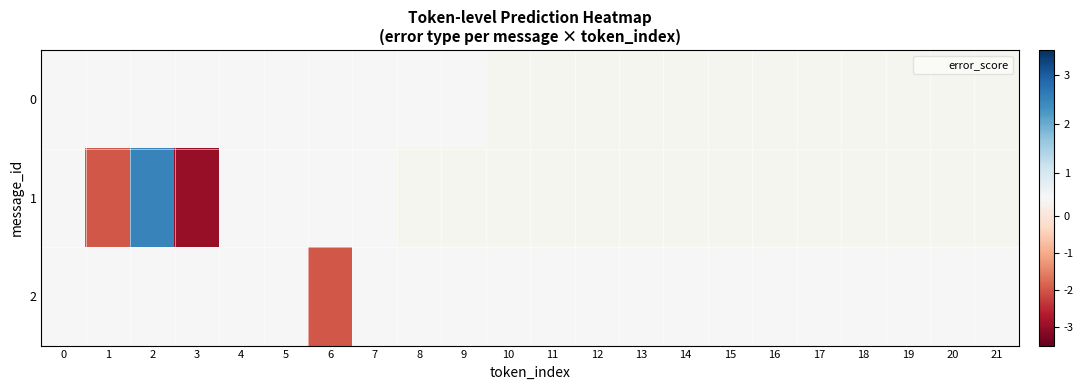

Is the value of row_0 at 10 greater than the value of row_2 at 3?

No